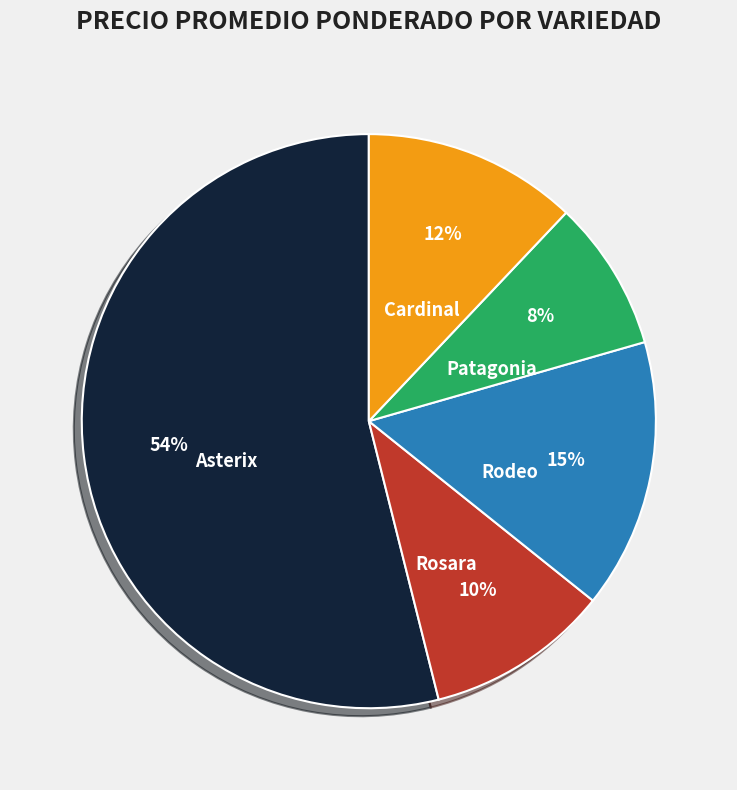

To the nearest percent, what is the average slice percentage?

20%